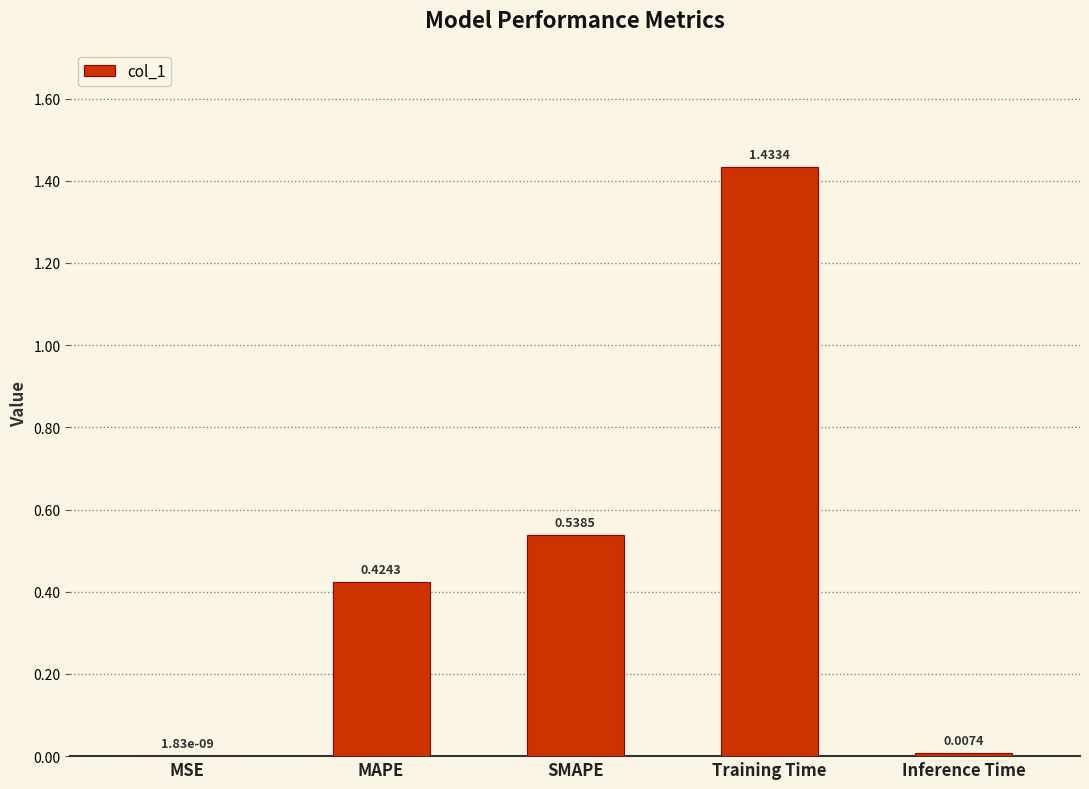

How many data points does each series have?

5